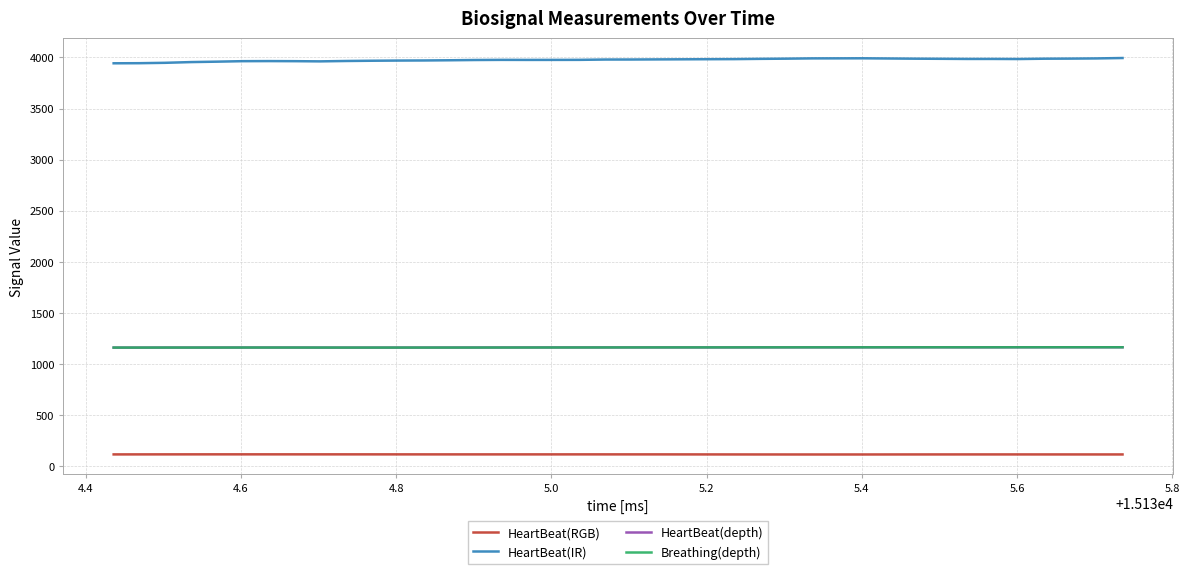

Which series has the largest range (max minus min)?

HeartBeat(IR)